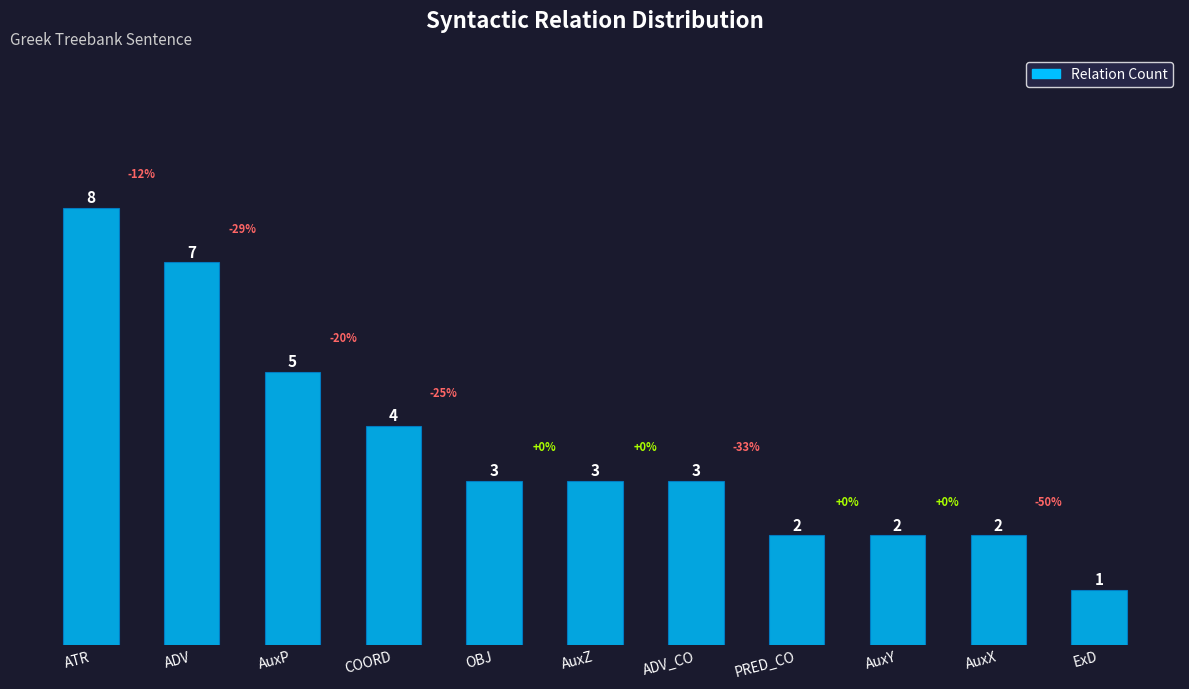

Which label corresponds to the smallest value in the chart?

ExD